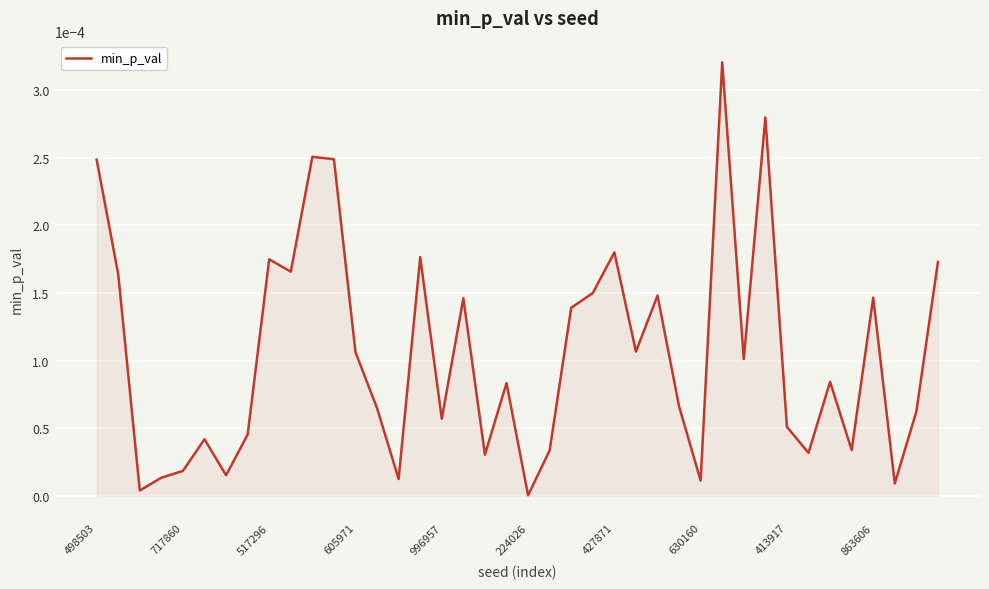

Does the chart have visible grid lines?

Yes